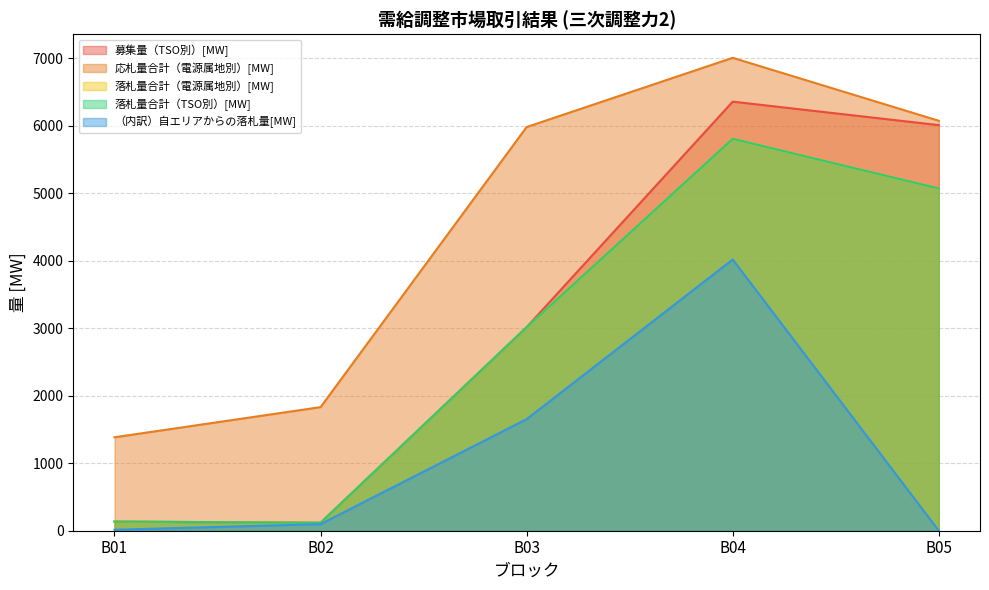

True or false: （内訳）自エリアからの落札量[MW] has a value of 14.0 at B01.

True